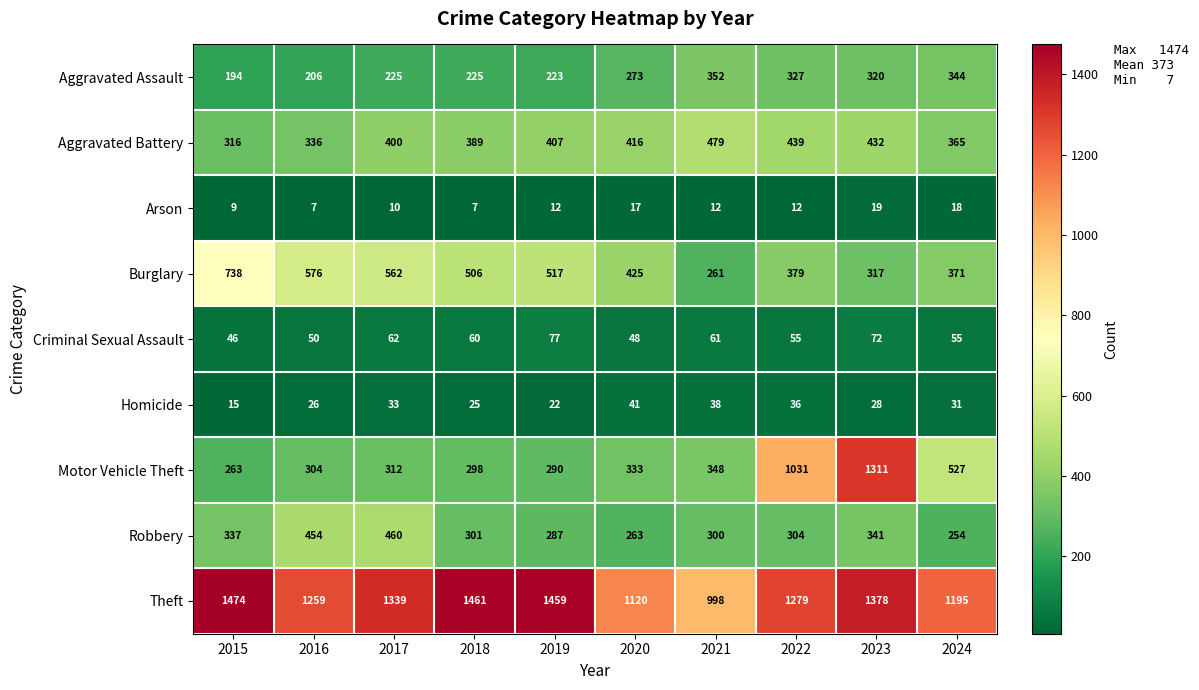

What is the sum of the Criminal Sexual Assault values at 2016 and 2024?

105